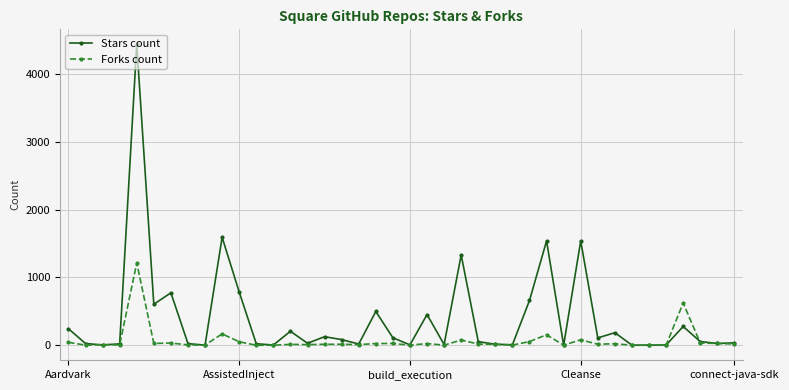

How many categories are shown in the chart?

40